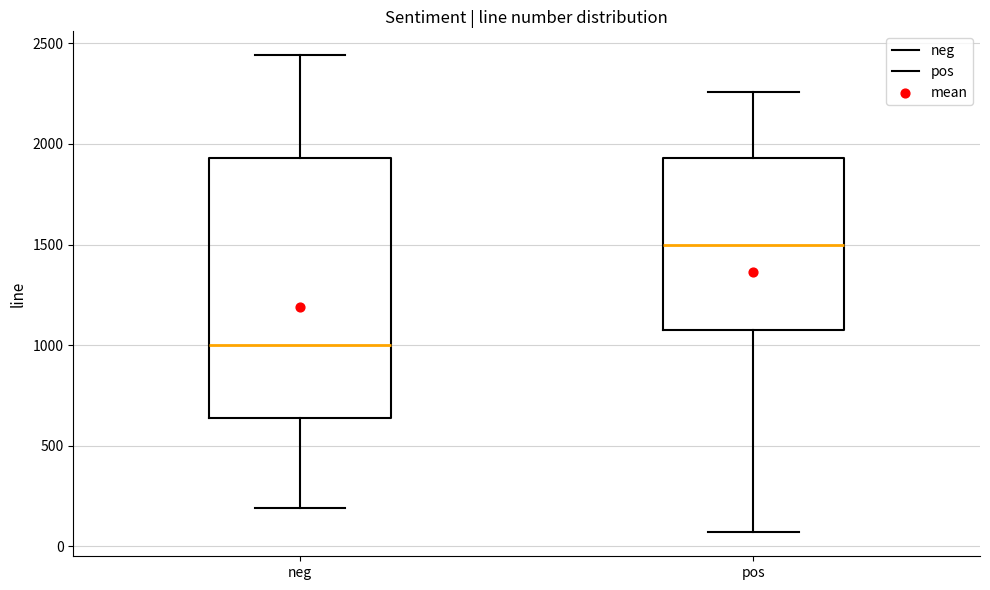

Reading left to right, transcribe this box plot: for each box, give where its median line is, the range the box spans, and where its two whiskers end, as read against the y-axis. The values are not printed on the chart, so give them approximately, as read against the axis.

neg: median 1000, box 650 to 1950, whiskers 200 to 2450
pos: median 1500, box 1100 to 1950, whiskers 50 to 2250